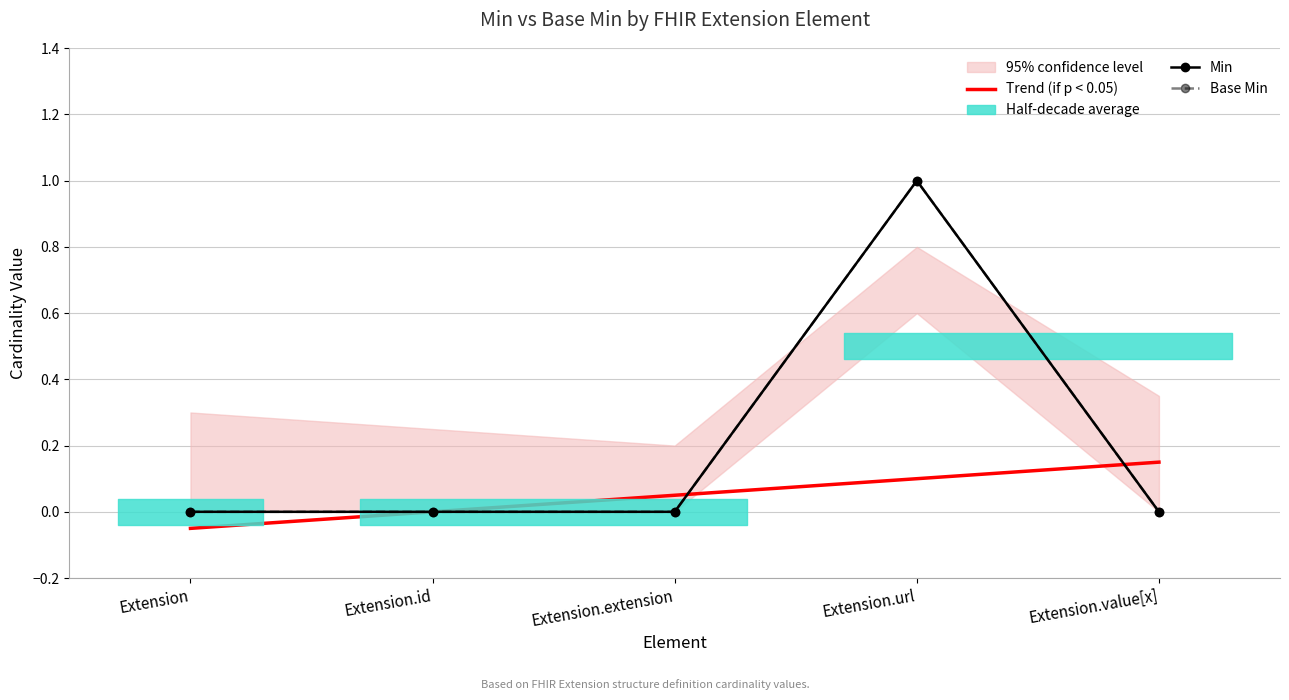

Which series changed the most between Extension.url and Extension.value[x]?

Min